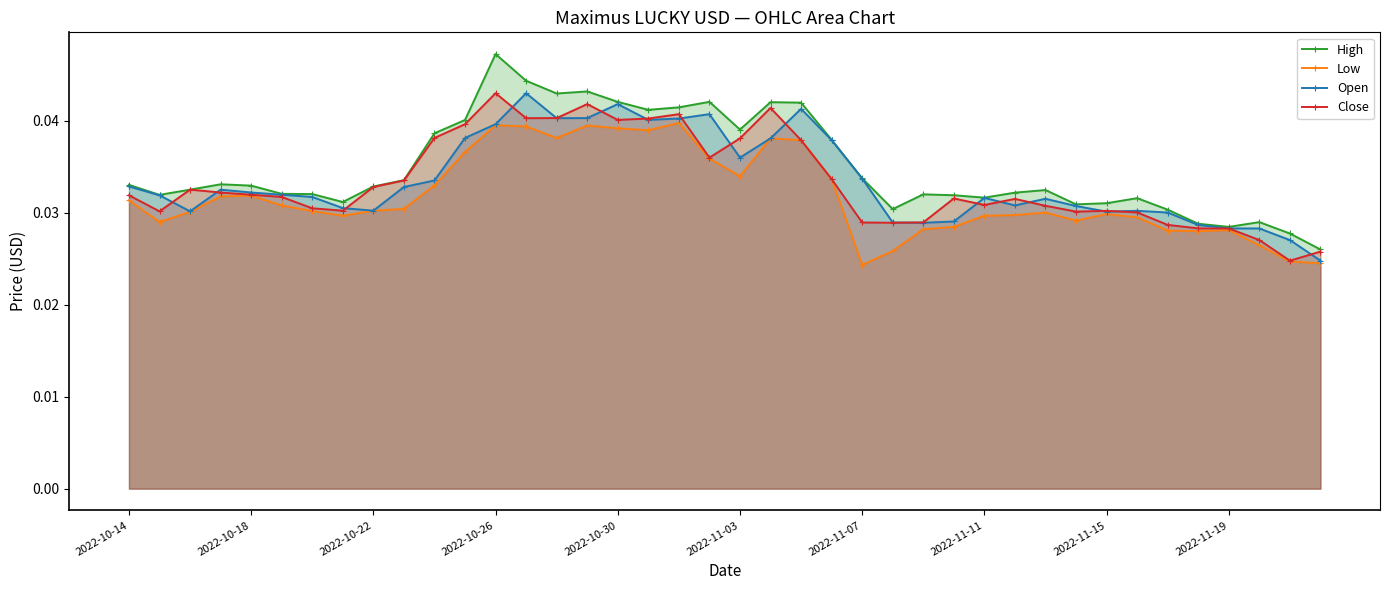

Count the Open values in the range 0 to 1.

40